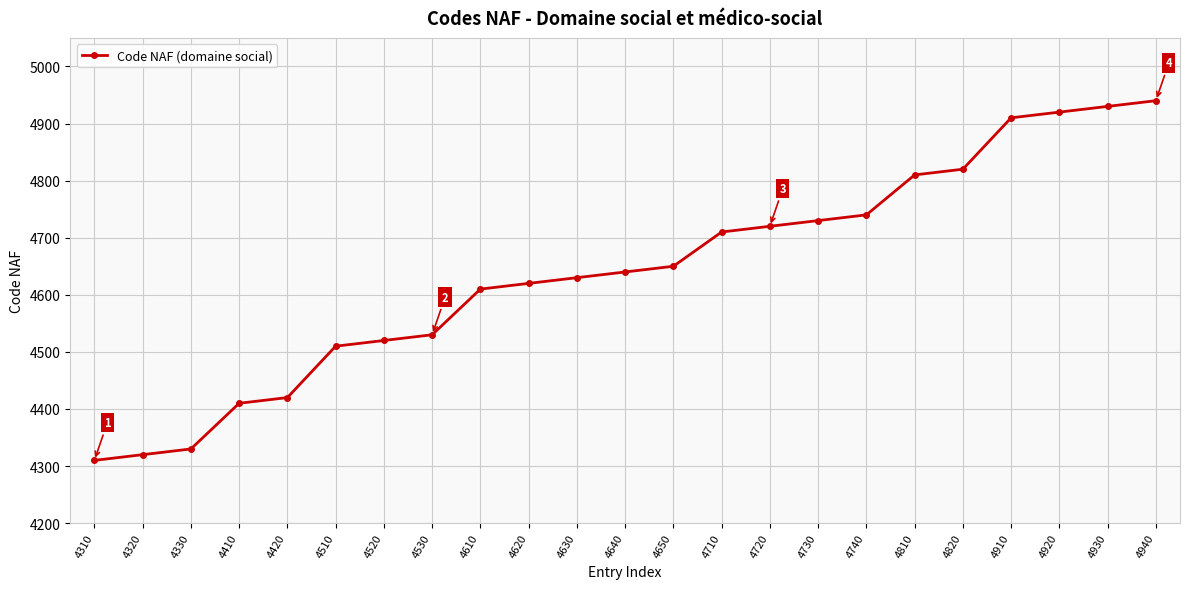

Count the number of data series in this chart.

1